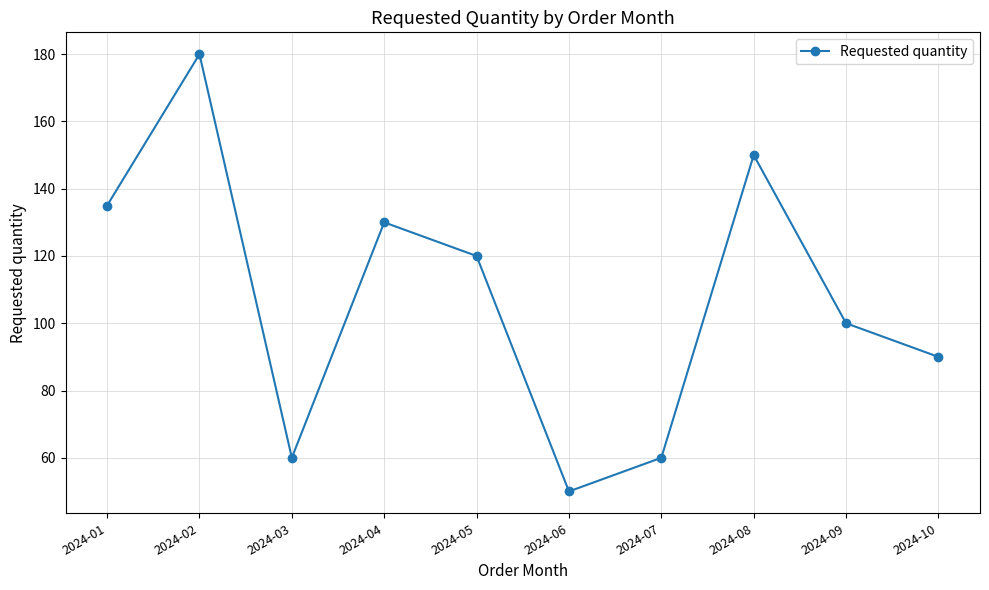

How many values are below 120?

5